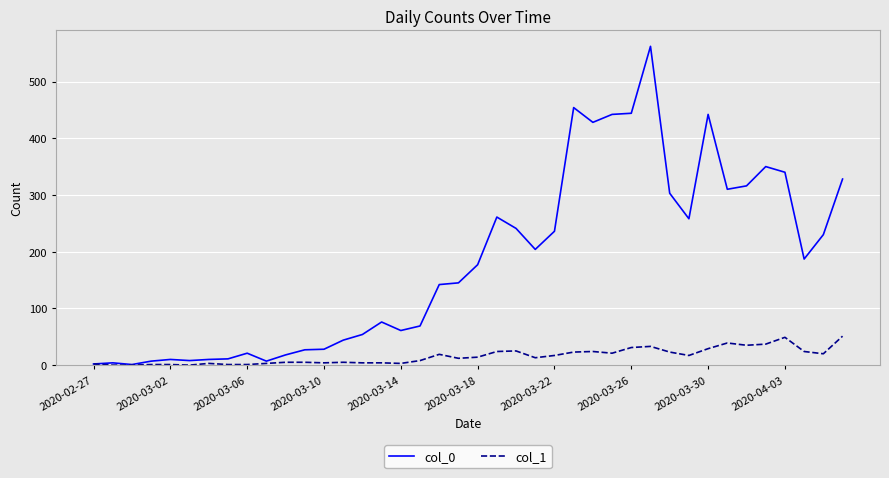

What is the greatest value displayed?

562